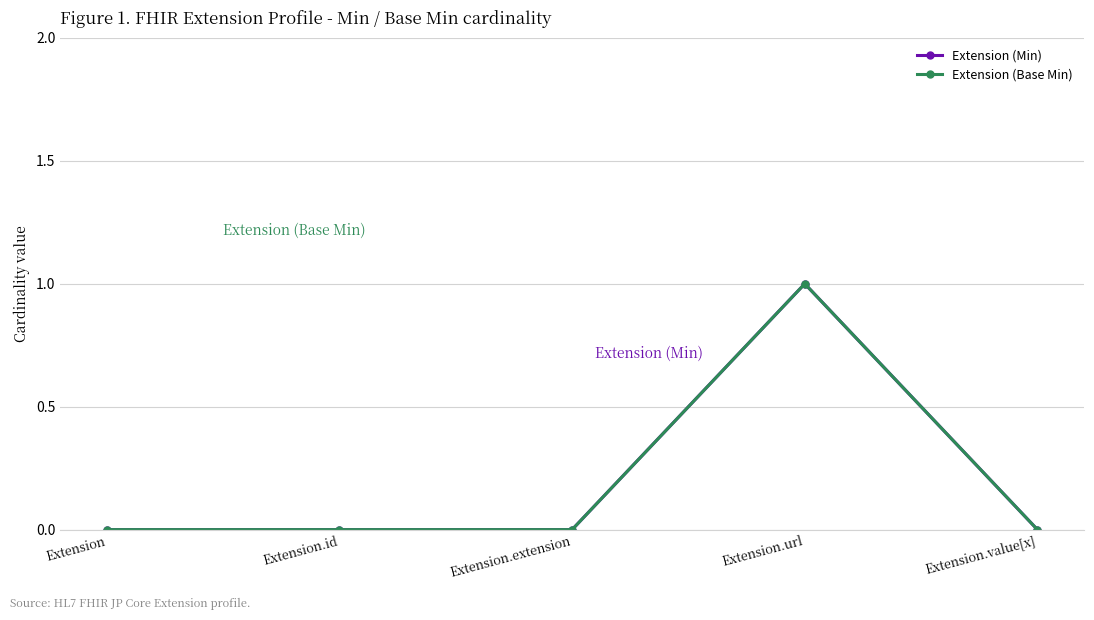

True or false: Extension (Base Min) and Extension (Min) cross at least once.

False